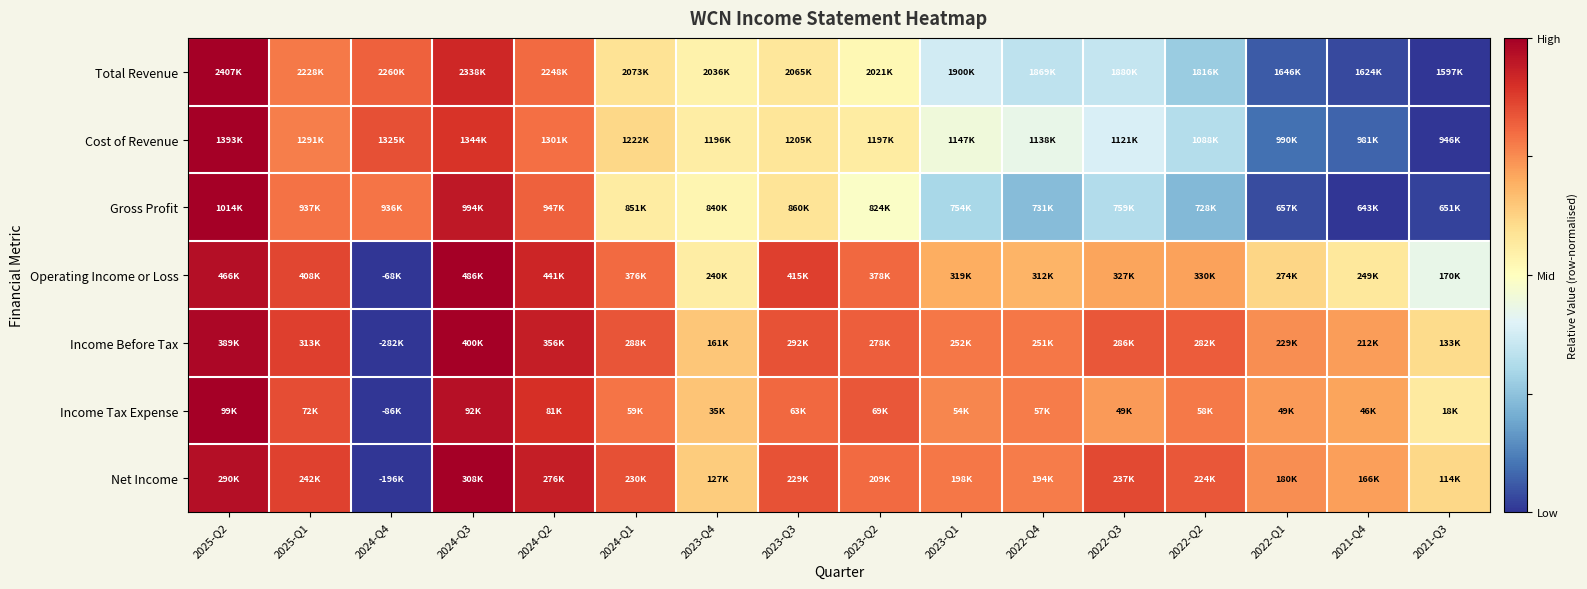

Reading left to right, extract all data points from this chart.

Total Revenue: 2025-Q2=1.0	2025-Q1=0.8	2024-Q4=0.8	2024-Q3=0.9	2024-Q2=0.8	2024-Q1=0.6	2023-Q4=0.5	2023-Q3=0.6	2023-Q2=0.5	2023-Q1=0.4	2022-Q4=0.3	2022-Q3=0.3	2022-Q2=0.3	2022-Q1=0.1	2021-Q4=0.0	2021-Q3=0.0
Cost of Revenue: 2025-Q2=1.0	2025-Q1=0.8	2024-Q4=0.8	2024-Q3=0.9	2024-Q2=0.8	2024-Q1=0.6	2023-Q4=0.6	2023-Q3=0.6	2023-Q2=0.6	2023-Q1=0.4	2022-Q4=0.4	2022-Q3=0.4	2022-Q2=0.3	2022-Q1=0.1	2021-Q4=0.1	2021-Q3=0.0
Gross Profit: 2025-Q2=1.0	2025-Q1=0.8	2024-Q4=0.8	2024-Q3=0.9	2024-Q2=0.8	2024-Q1=0.6	2023-Q4=0.5	2023-Q3=0.6	2023-Q2=0.5	2023-Q1=0.3	2022-Q4=0.2	2022-Q3=0.3	2022-Q2=0.2	2022-Q1=0.0	2021-Q4=0.0	2021-Q3=0.0
Operating Income or Loss: 2025-Q2=1.0	2025-Q1=0.9	2024-Q4=0.0	2024-Q3=1.0	2024-Q2=0.9	2024-Q1=0.8	2023-Q4=0.6	2023-Q3=0.9	2023-Q2=0.8	2023-Q1=0.7	2022-Q4=0.7	2022-Q3=0.7	2022-Q2=0.7	2022-Q1=0.6	2021-Q4=0.6	2021-Q3=0.4
Income Before Tax: 2025-Q2=1.0	2025-Q1=0.9	2024-Q4=0.0	2024-Q3=1.0	2024-Q2=0.9	2024-Q1=0.8	2023-Q4=0.6	2023-Q3=0.8	2023-Q2=0.8	2023-Q1=0.8	2022-Q4=0.8	2022-Q3=0.8	2022-Q2=0.8	2022-Q1=0.7	2021-Q4=0.7	2021-Q3=0.6
Income Tax Expense: 2025-Q2=1.0	2025-Q1=0.9	2024-Q4=0.0	2024-Q3=1.0	2024-Q2=0.9	2024-Q1=0.8	2023-Q4=0.7	2023-Q3=0.8	2023-Q2=0.8	2023-Q1=0.8	2022-Q4=0.8	2022-Q3=0.7	2022-Q2=0.8	2022-Q1=0.7	2021-Q4=0.7	2021-Q3=0.6
Net Income: 2025-Q2=1.0	2025-Q1=0.9	2024-Q4=0.0	2024-Q3=1.0	2024-Q2=0.9	2024-Q1=0.8	2023-Q4=0.6	2023-Q3=0.8	2023-Q2=0.8	2023-Q1=0.8	2022-Q4=0.8	2022-Q3=0.9	2022-Q2=0.8	2022-Q1=0.7	2021-Q4=0.7	2021-Q3=0.6